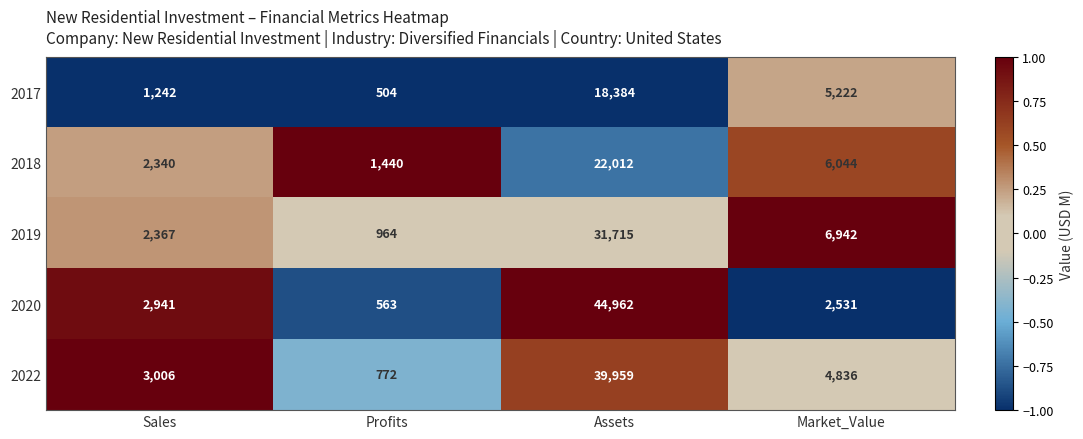

Is the value of 2017 at Assets greater than the value of 2018 at Market_Value?

Yes